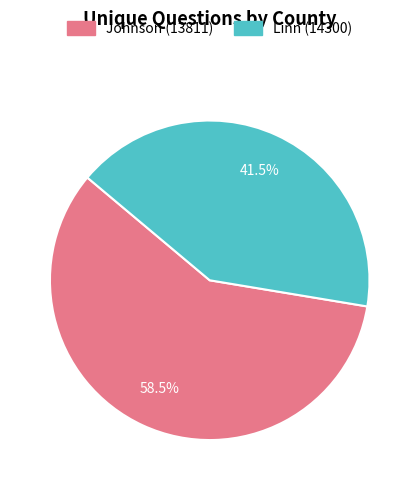

Rank the categories by value from lowest to highest.

Linn (14300), Johnson (13811)